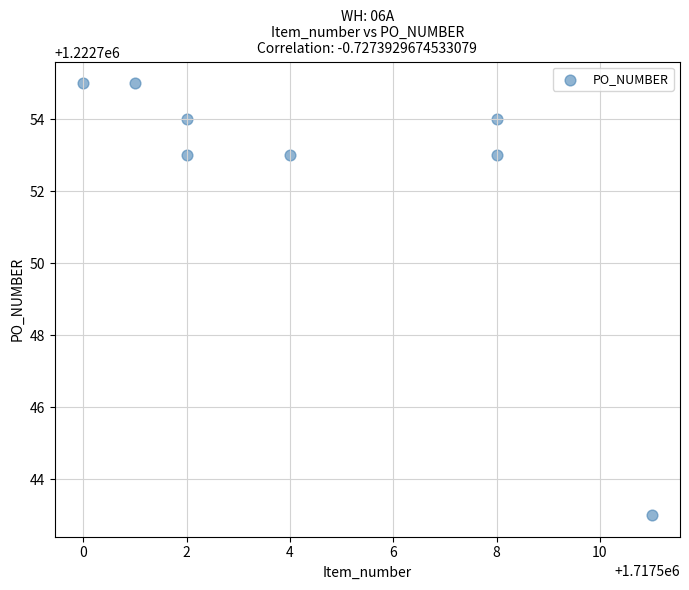

What is the range of X values (max minus min)?

11